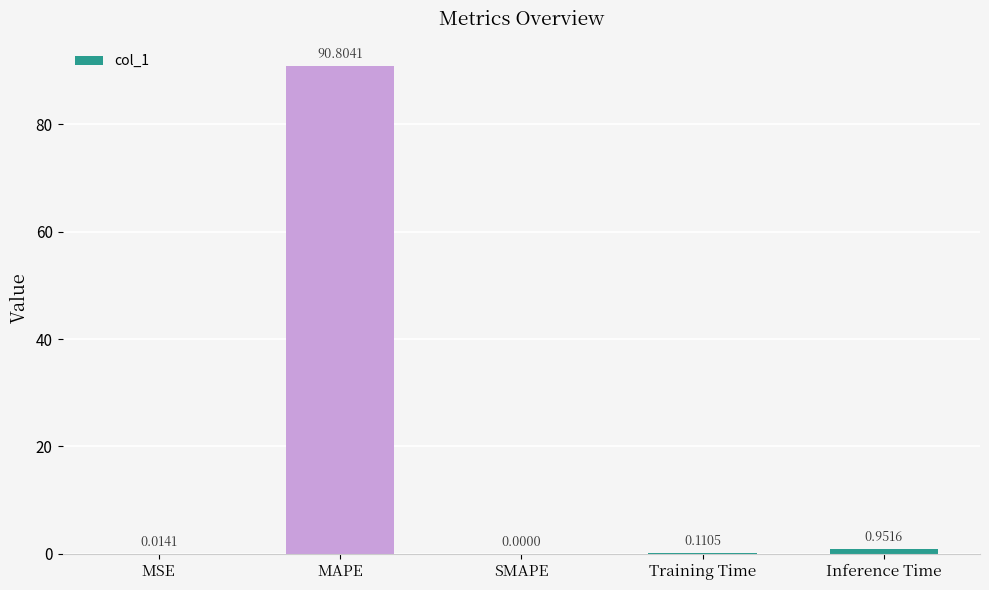

What is the sum of all values?

91.9